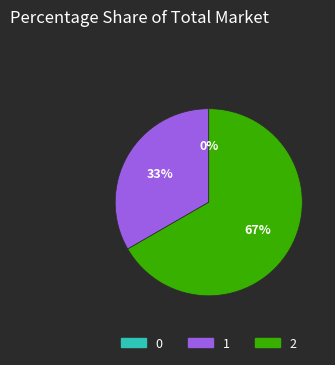

Between 2 and 1, which is larger?

2